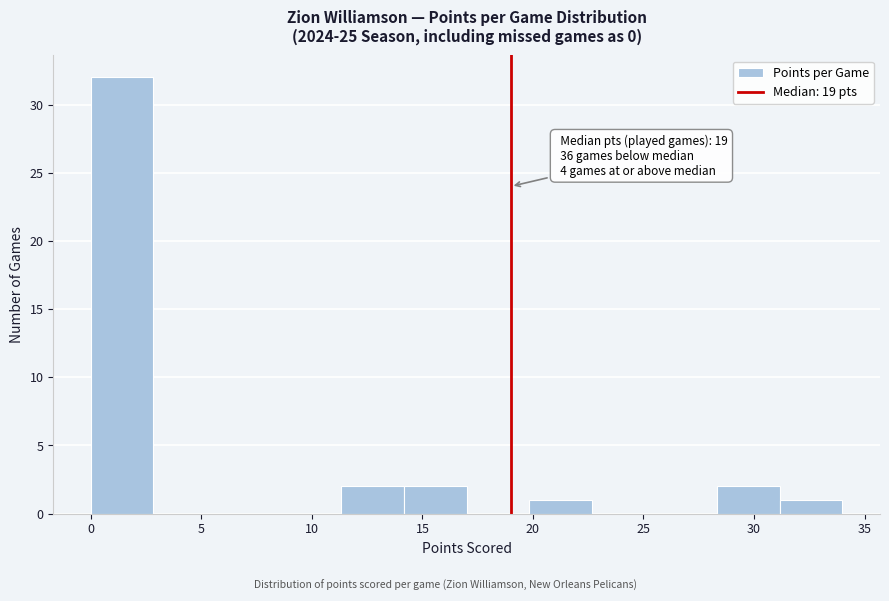

Which range on the x-axis has the tallest bar?

0.0 to 3.0